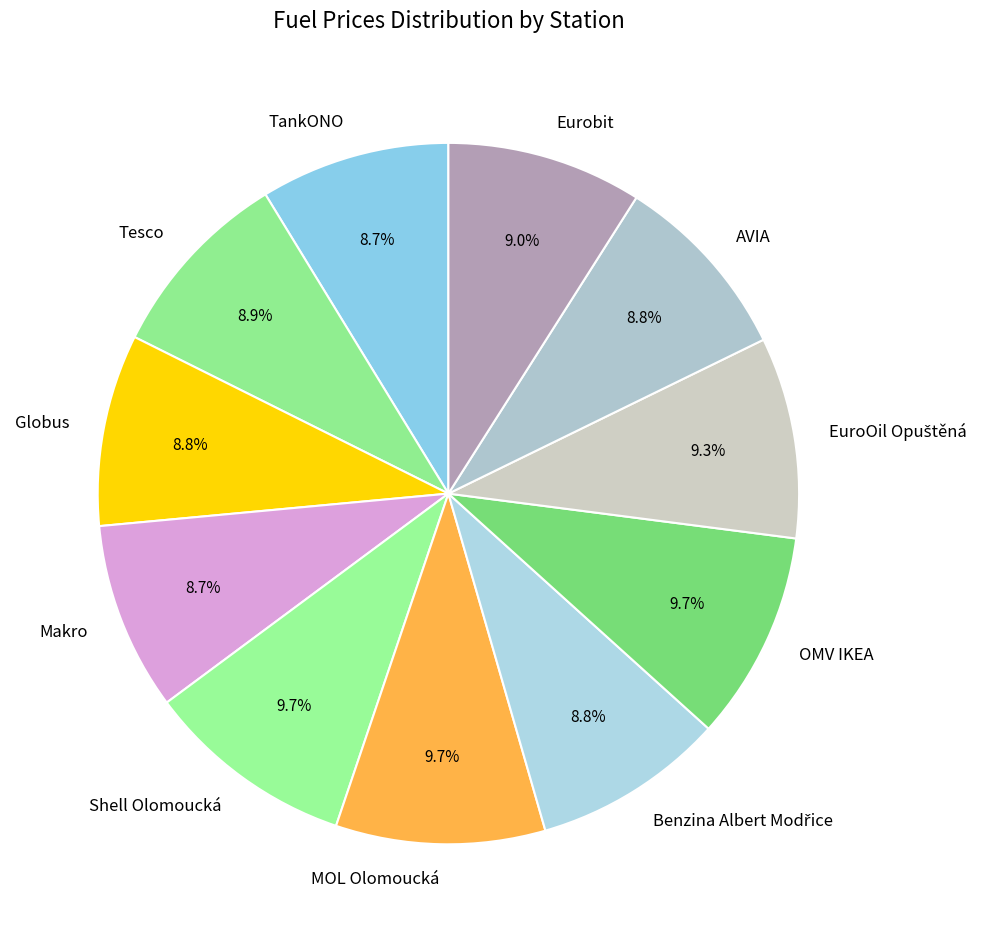

What percentage is the MOL Olomoucká slice, to the nearest percent?

10%